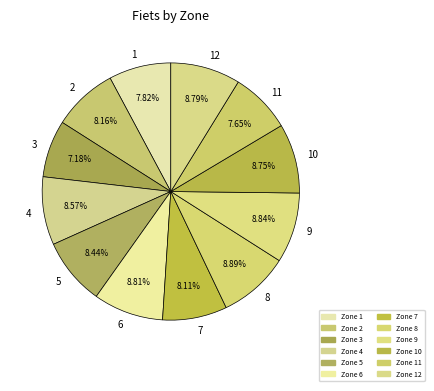

How many segments does this pie chart have?

12